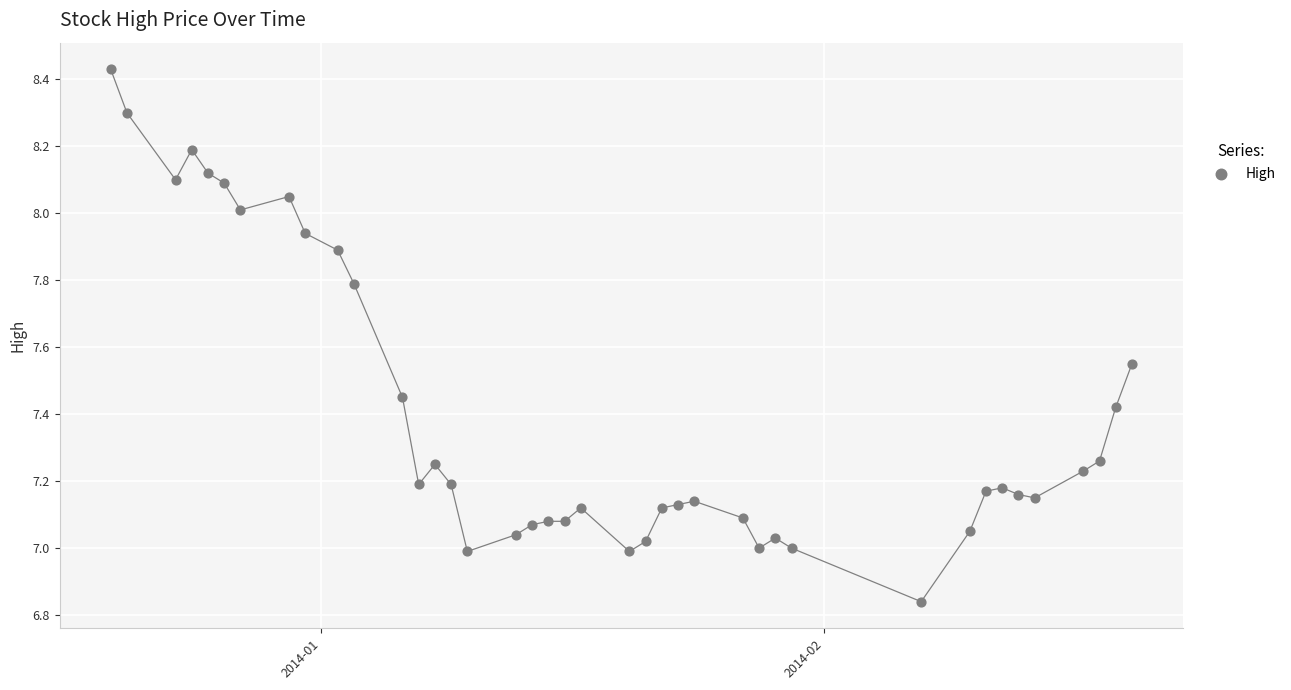

What is the range of Y values (max minus min)?

1.6